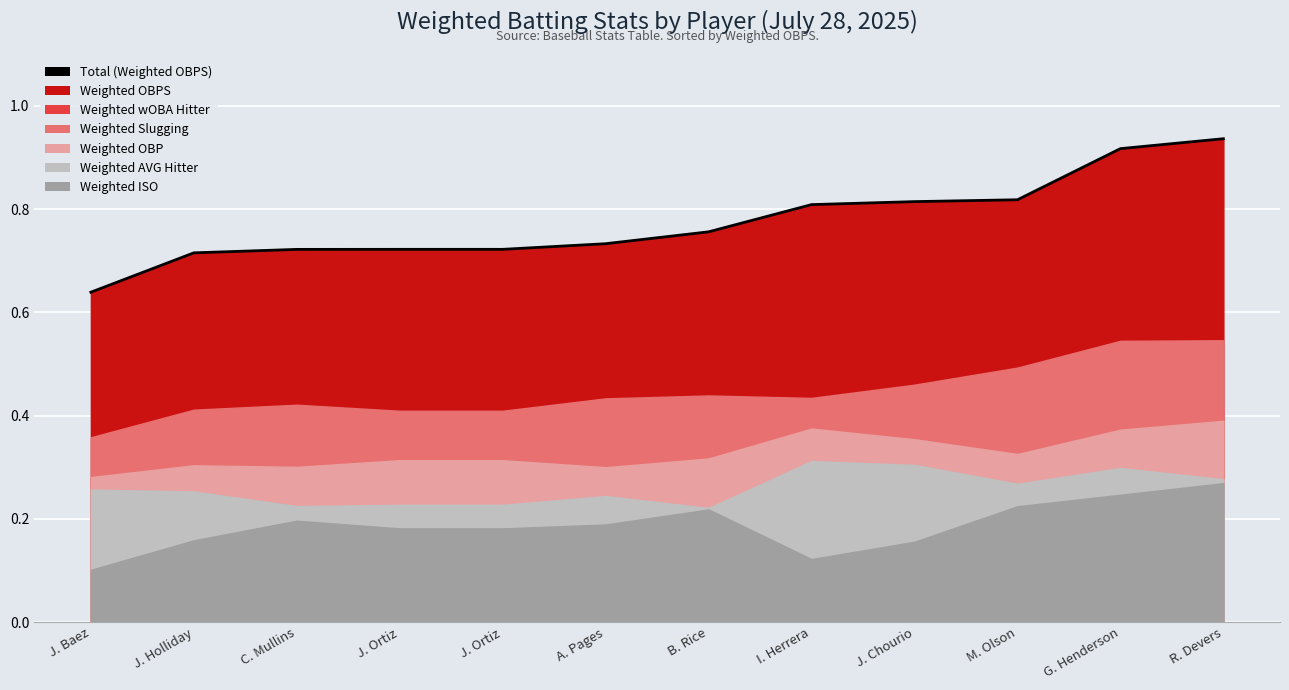

What is the minimum value shown in the chart?

0.6